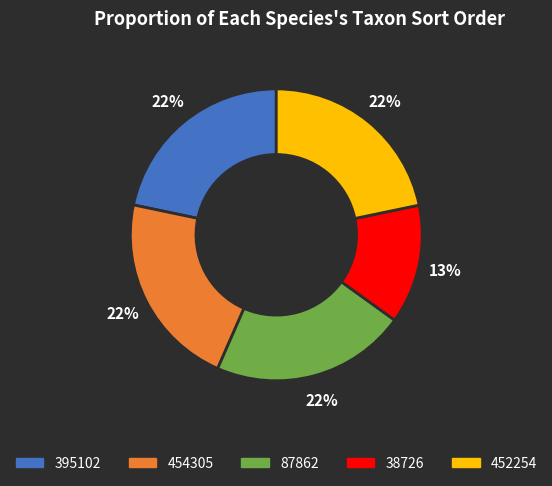

To the nearest percent, what is the difference between the largest and smallest slice percentages?

9%